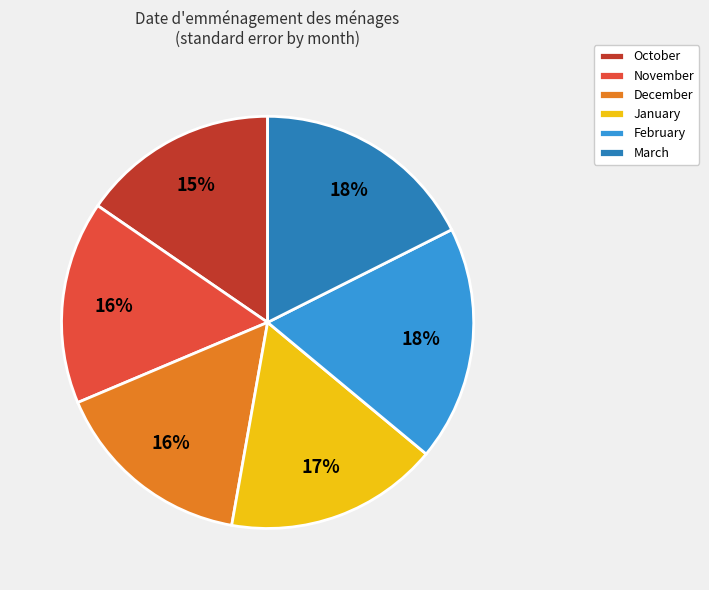

To the nearest percent, what is the average slice percentage?

17%